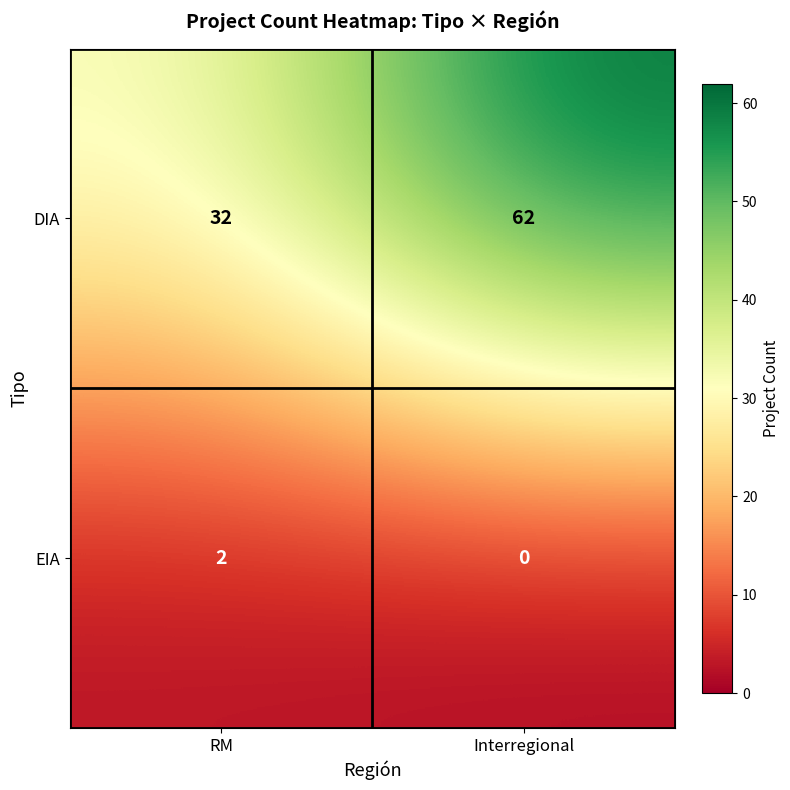

Rank the series by their maximum value, from highest to lowest.

DIA, EIA